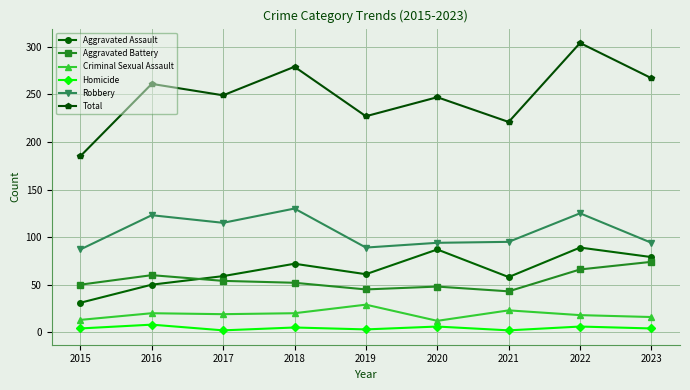

What is the value of the Homicide point at the 6th from the left?

6